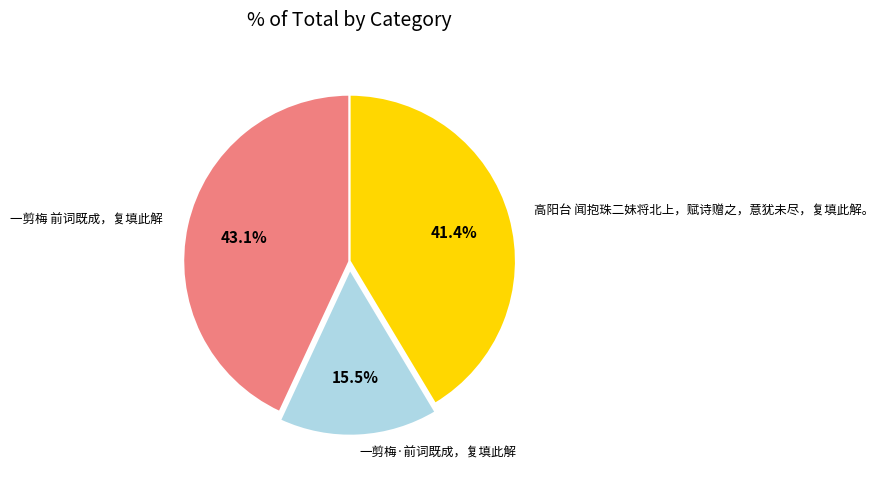

Does any single category account for the majority?

No